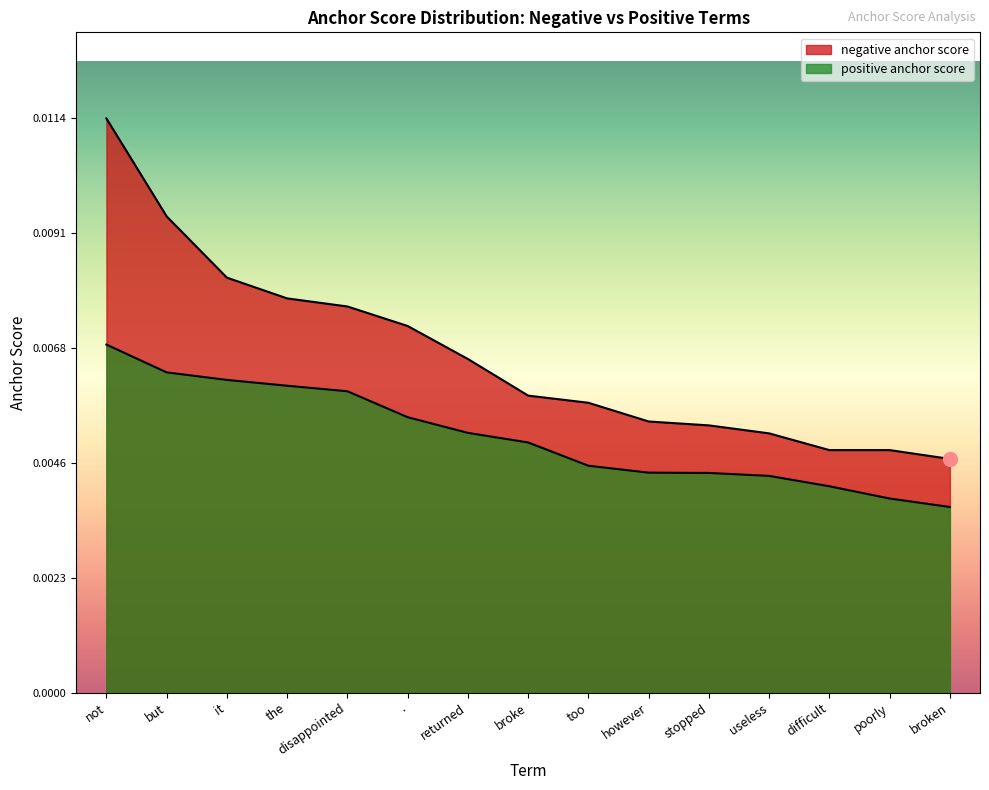

Rank the series by their average value, from highest to lowest.

negative anchor score, positive anchor score